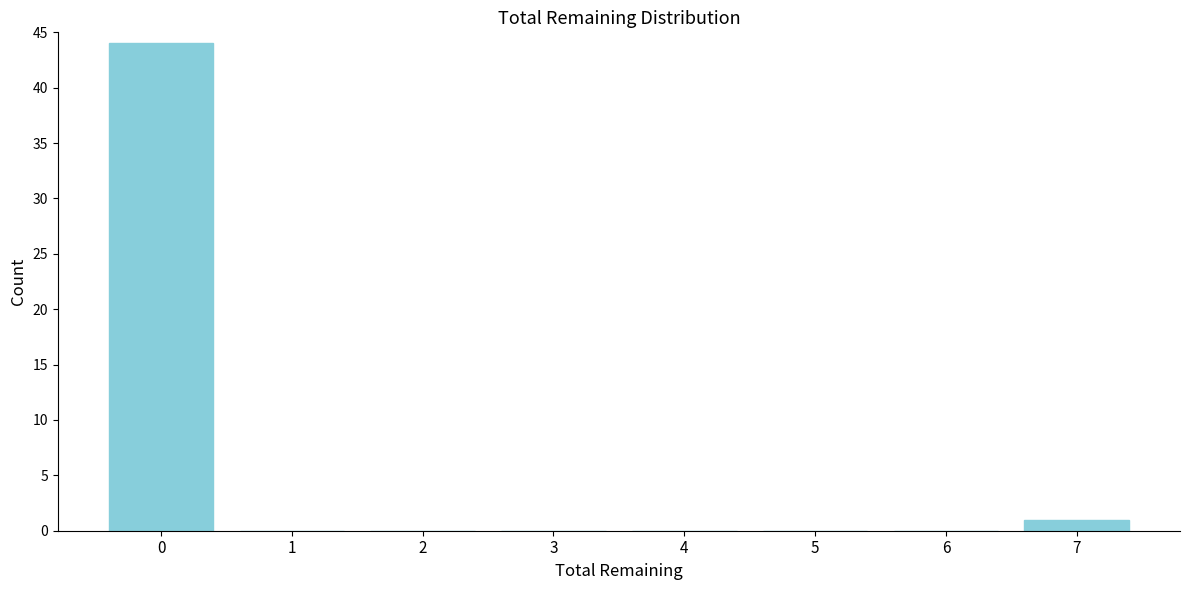

Reading right to left, list all the values displayed in this chart.

7=1	6=0	5=0	4=0	3=0	2=0	1=0	0=44